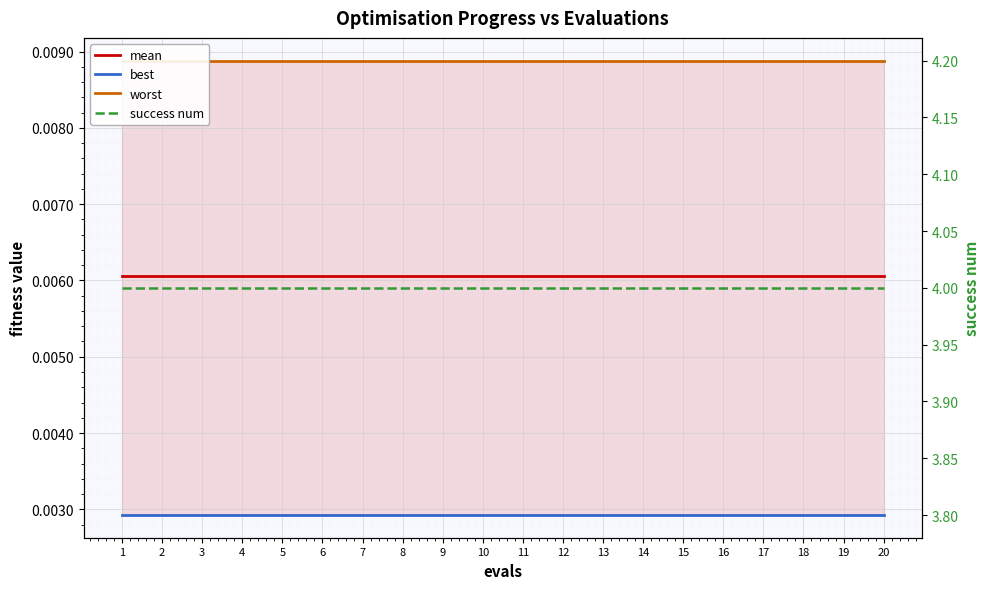

Which series changed the most between 14 and 16?

mean